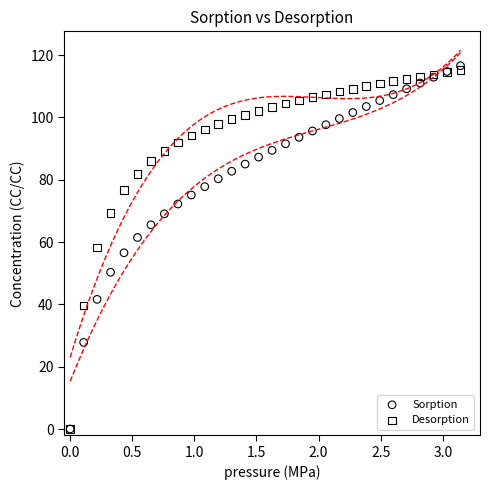

What are all the series names shown in the legend?

Sorption, Desorption